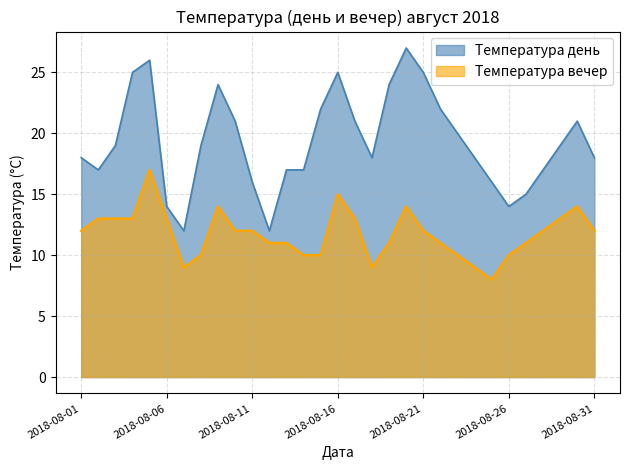

Where does the Температура вечер series first go above 12?

2018-08-02